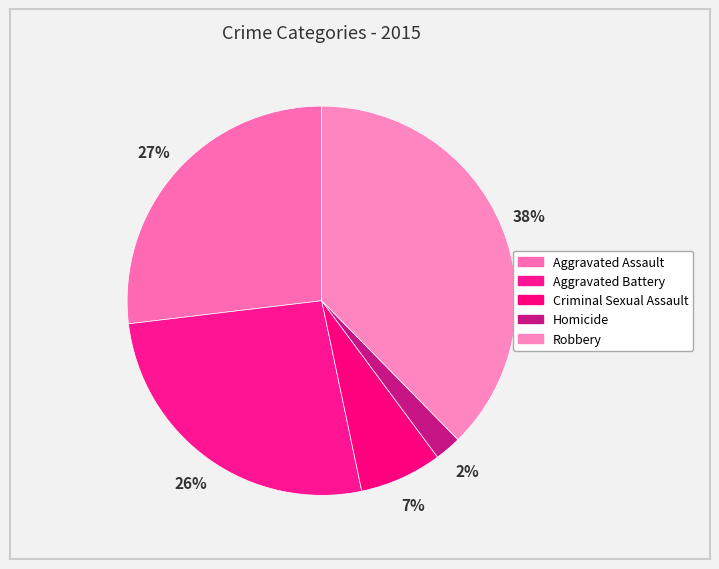

How many segments does this pie chart have?

5